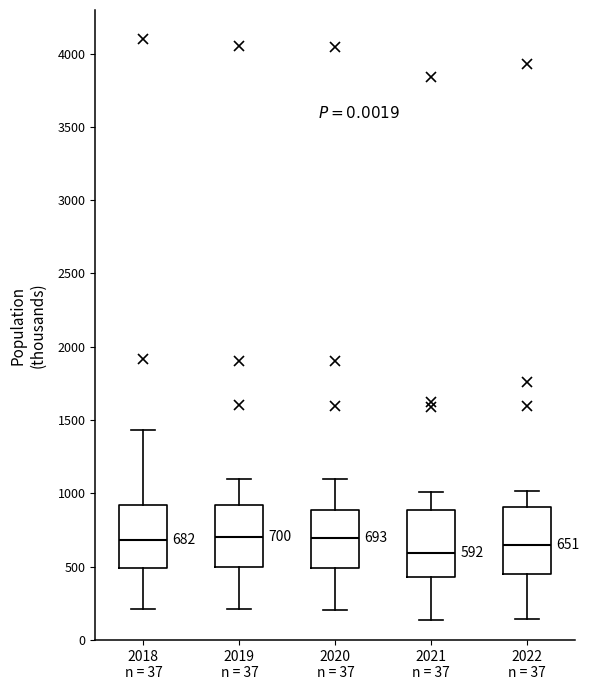

Which box has the lowest median line?

2021 n = 37